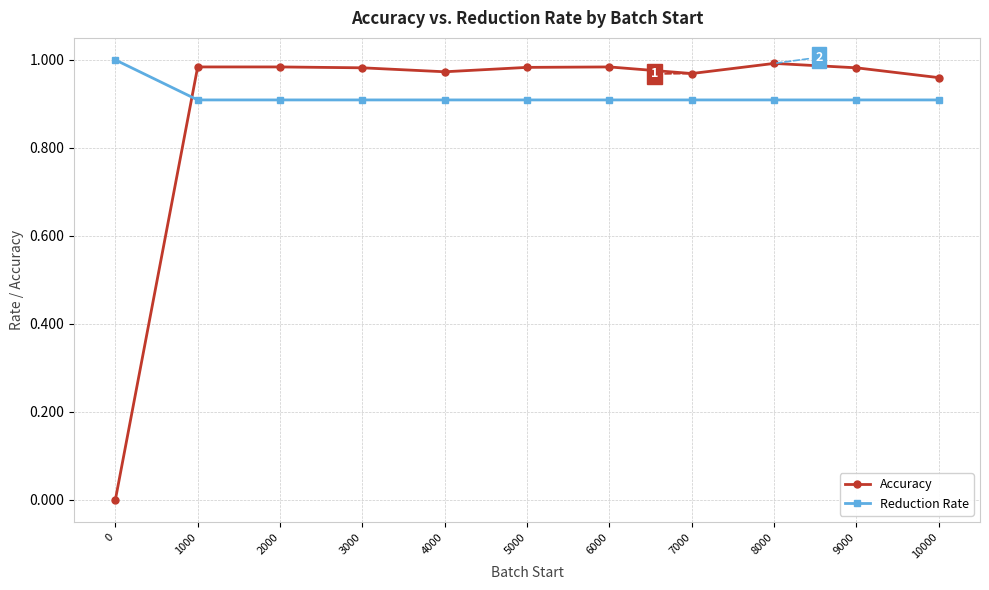

Which series has the widest spread of values?

Accuracy